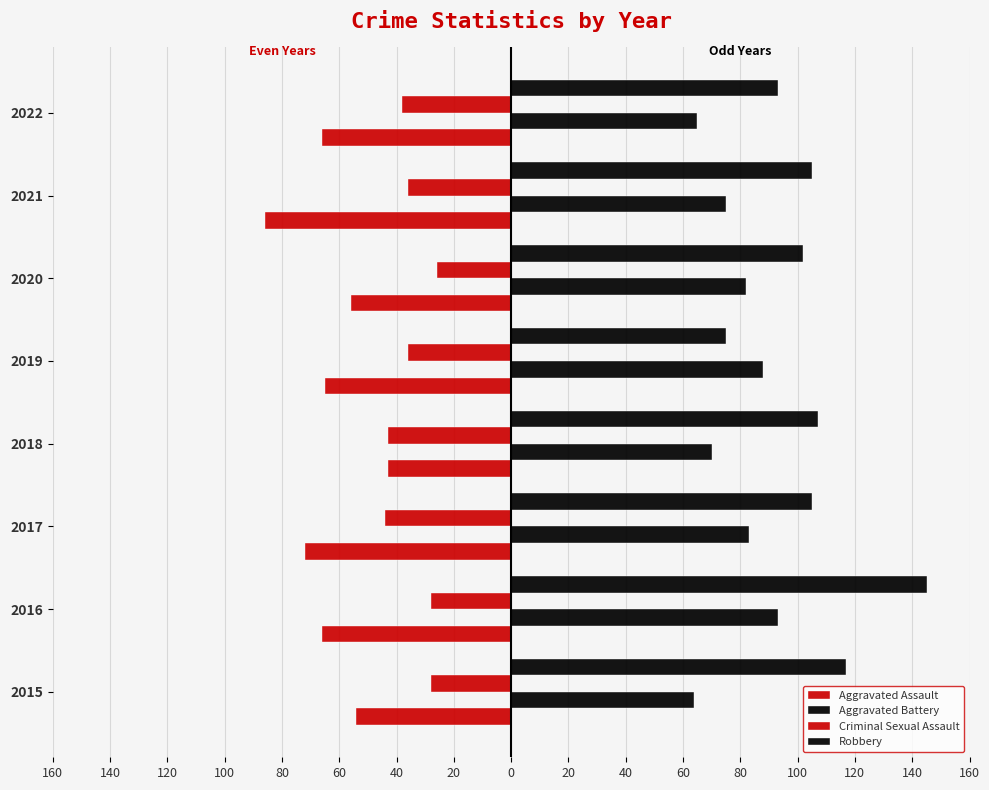

What is the greatest value displayed?

145